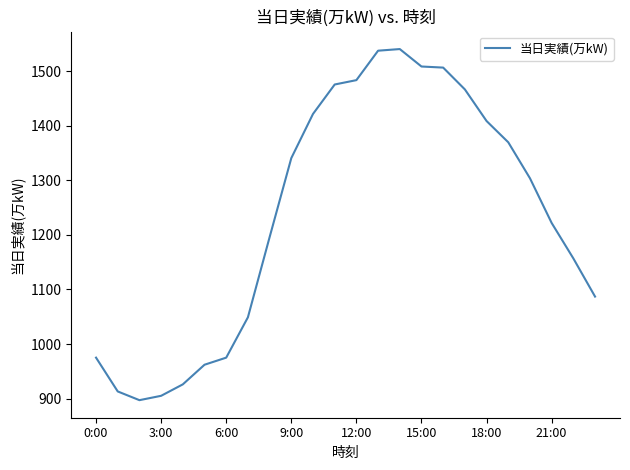

What is the difference between the maximum and minimum values?

644